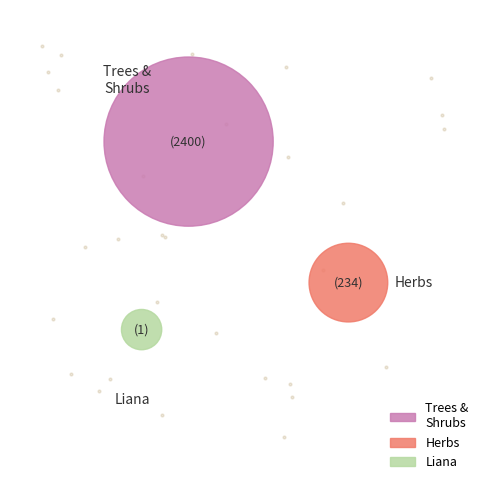

Does HERB represent more than half of the total?

No